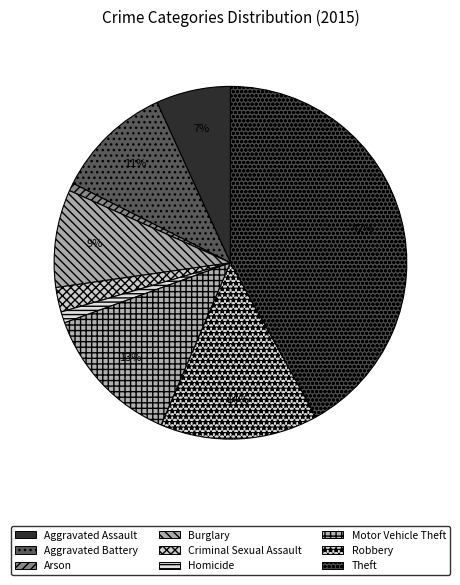

Is Motor Vehicle Theft the majority of the pie?

No